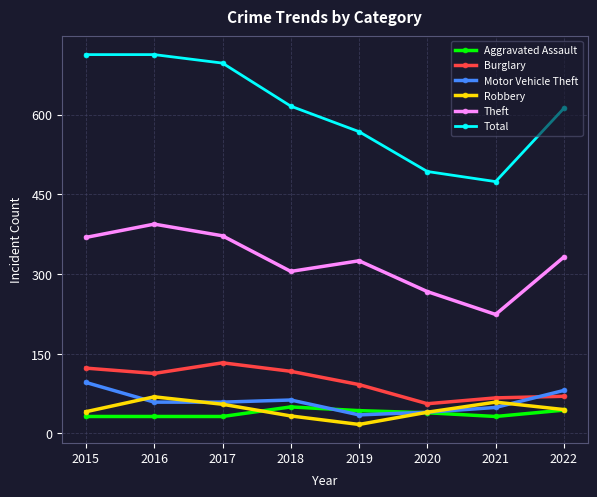

Is this an area chart (filled region under the line)?

No